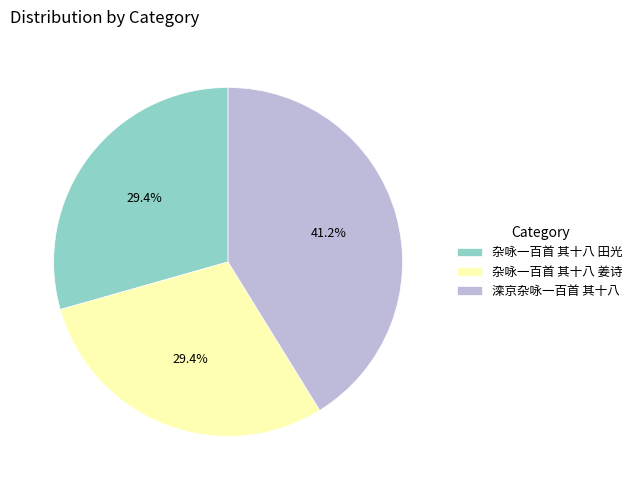

The 滦京杂咏一百首 其十八 slice represents 29% of the pie. True or false?

False